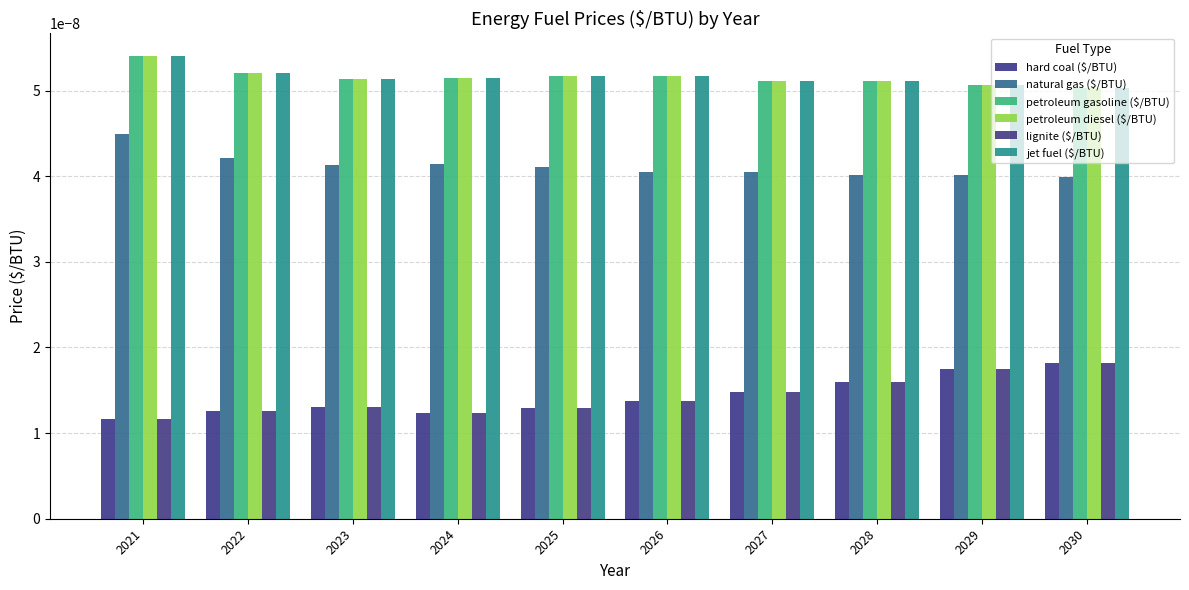

Does the chart contain any negative values?

No